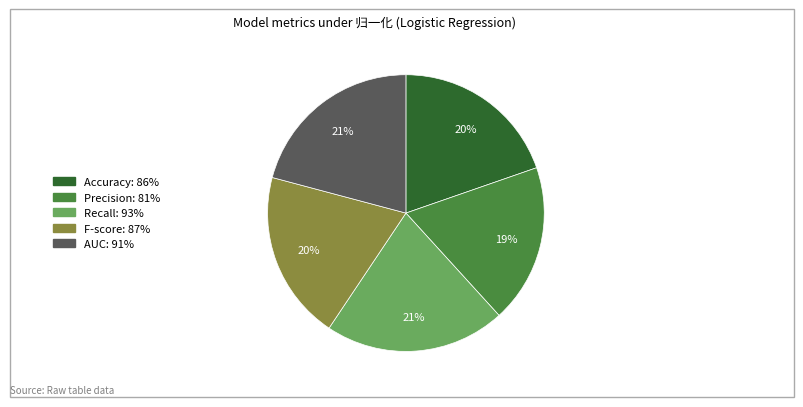

Which slice is the smallest?

Precision